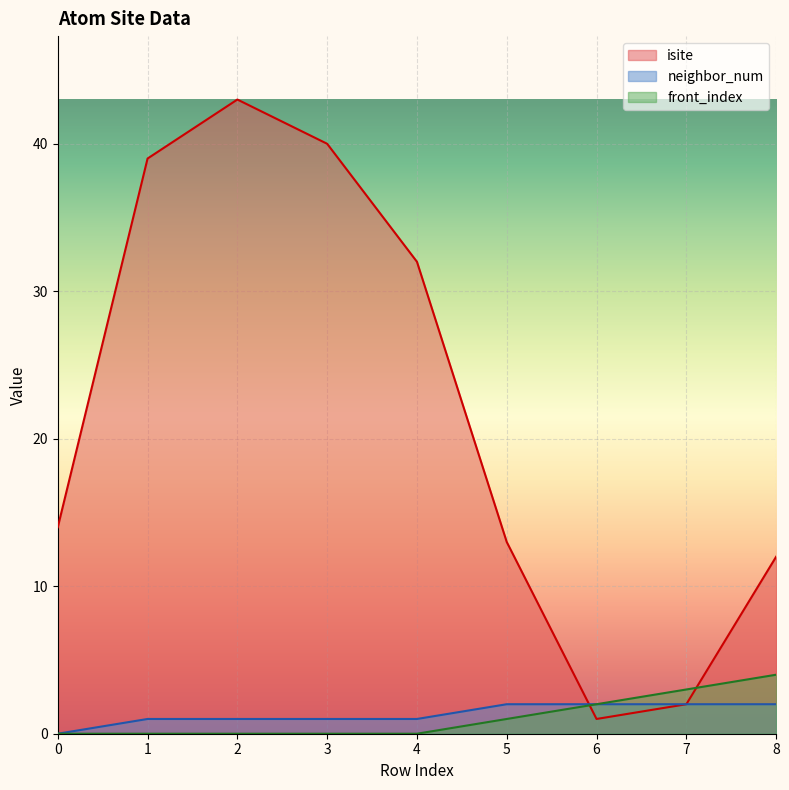

The value of neighbor_num at 4 is 1. True or false?

True